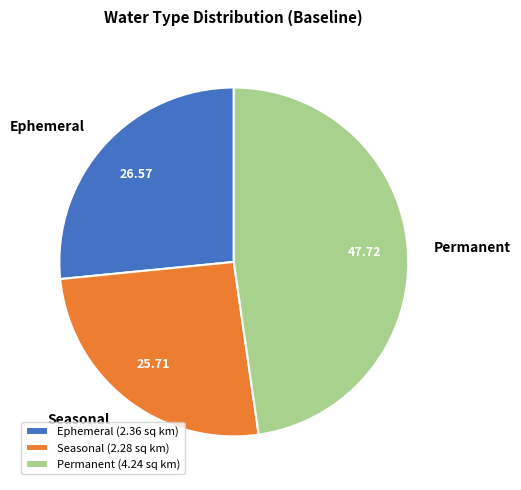

Approximately how many times larger is the value at Seasonal compared to Ephemeral?

1.0